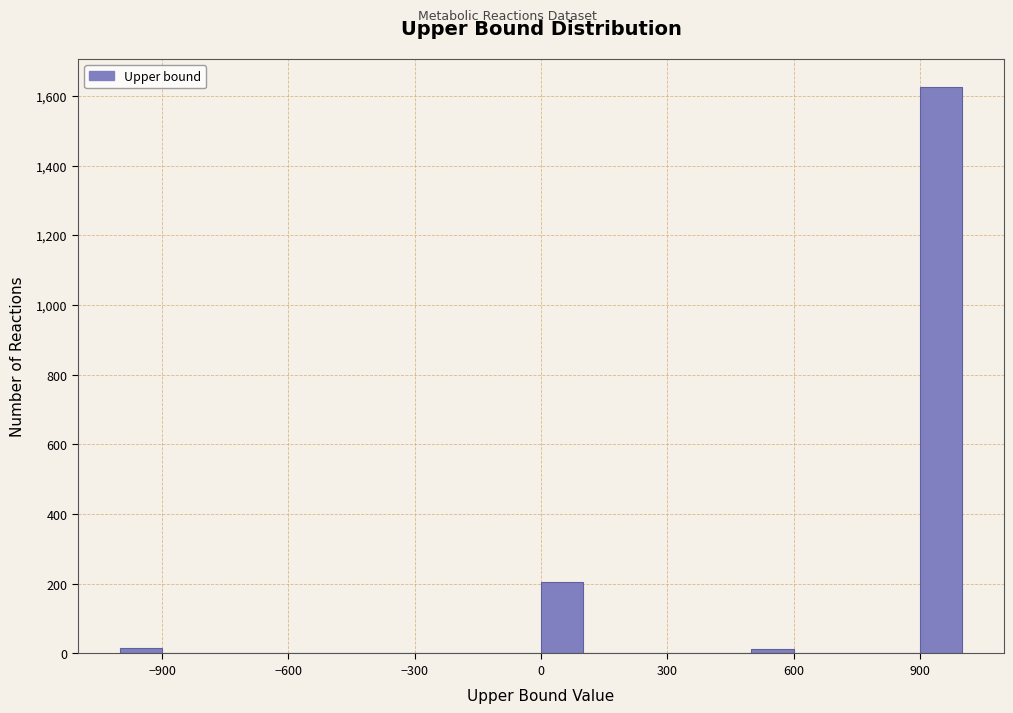

Read against the x-axis, roughly where is the centre of the tallest bar?

950